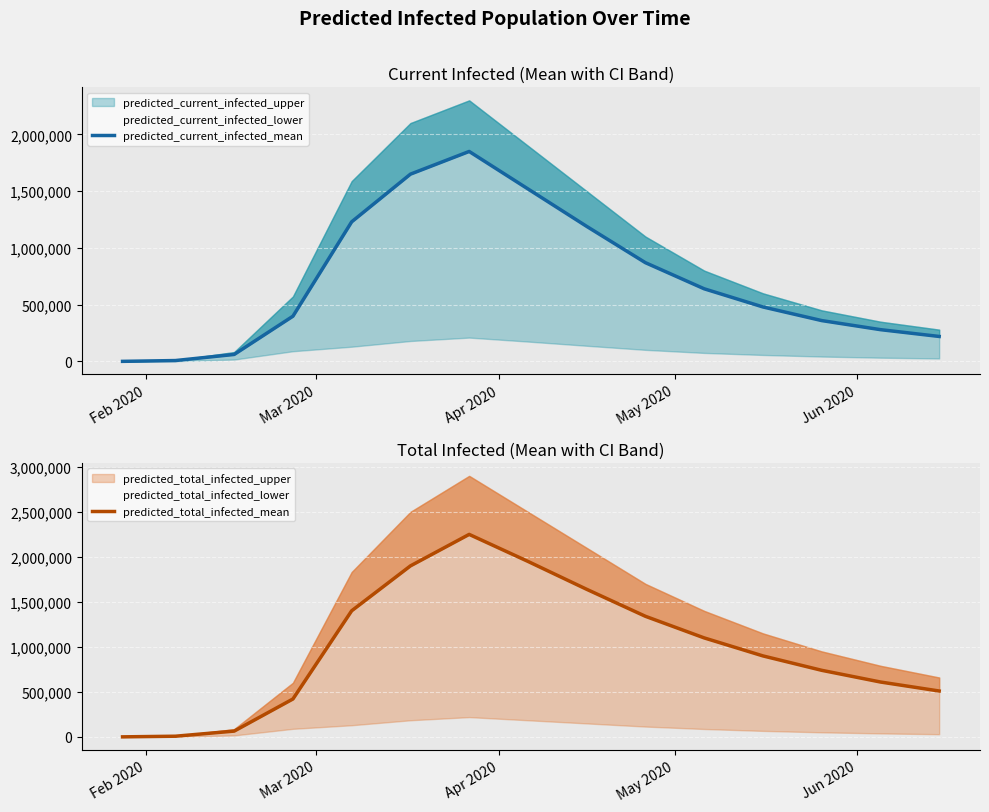

What is the label of the 2nd point from the left?

Mar 2020